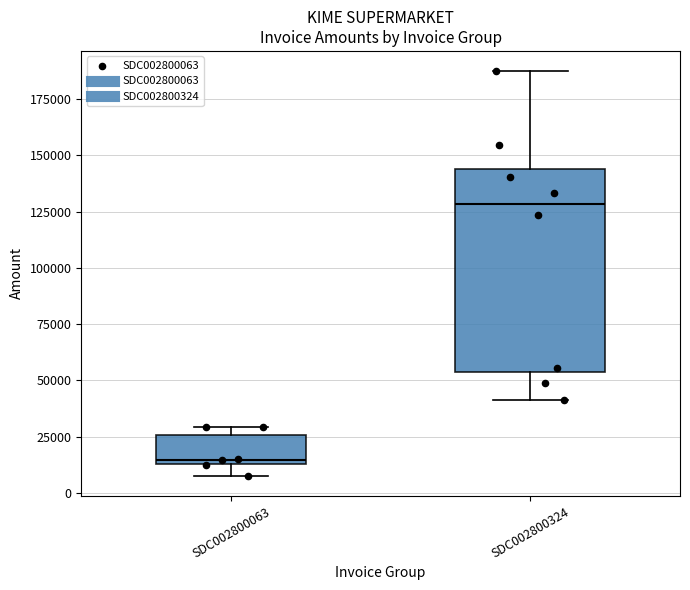

Where is the upper edge of the box for SDC002800063 on the y-axis? The values are not printed on the chart, so give them approximately, as read against the axis.

25000